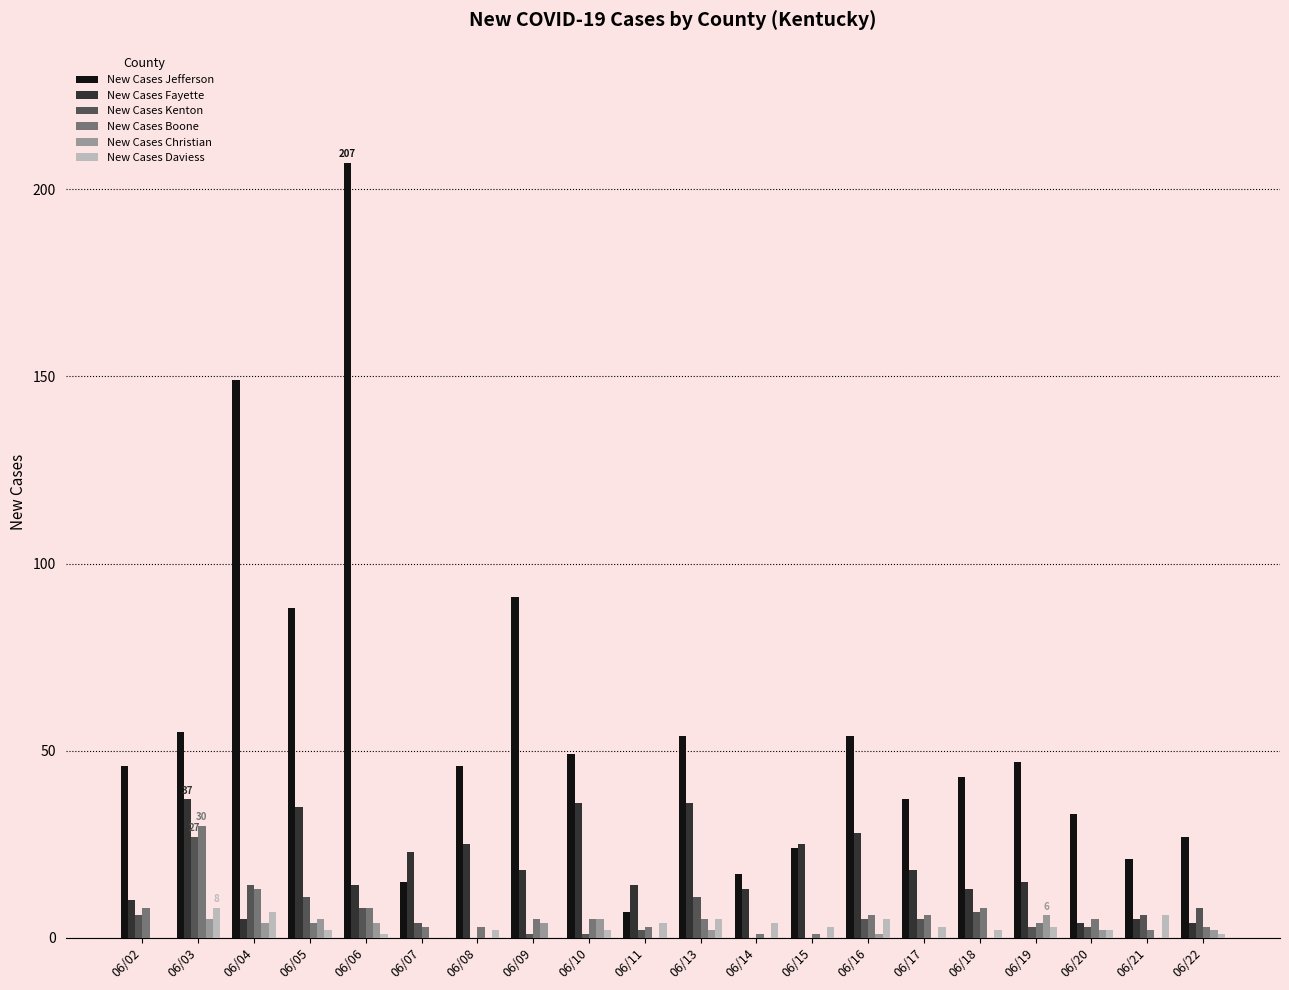

What is the sum of all New Cases Jefferson values?

1110